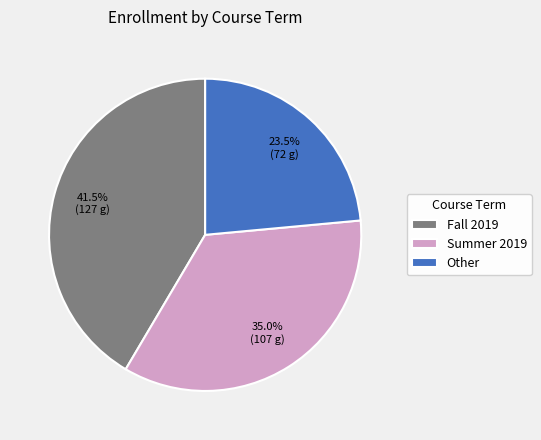

Rank the categories by value from highest to lowest.

Fall 2019, Summer 2019, Other